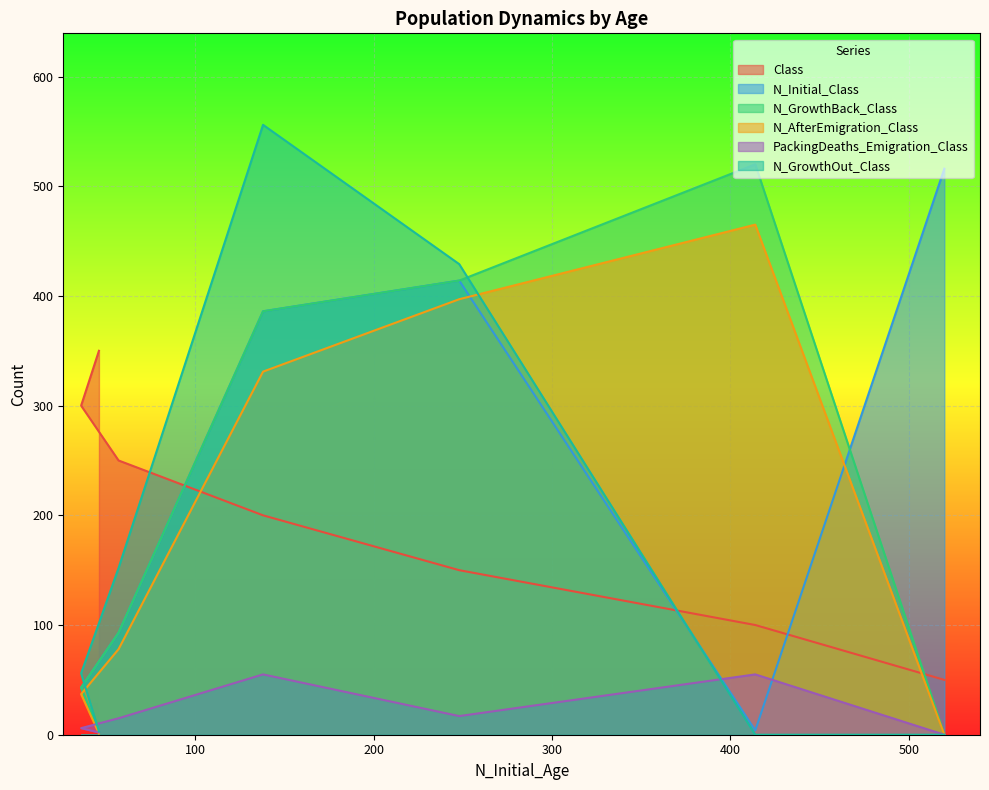

What is the sum of all N_Initial_Class values?

1459